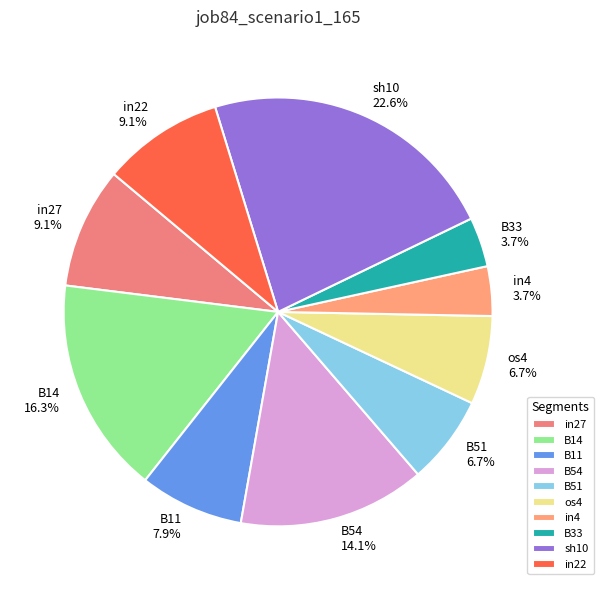

The B54 slice represents 25% of the pie. True or false?

False